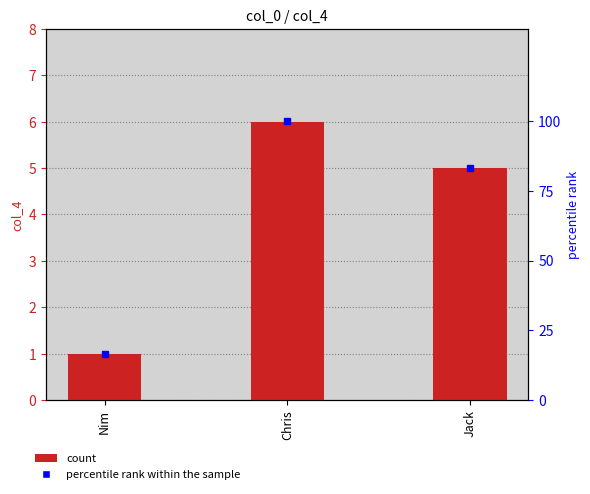

Reading left to right, extract all data points from this chart.

col_4: Nim=1.0	Chris=6.0	Jack=5.0
percentile rank within the sample: Nim=16.7	Chris=100.0	Jack=83.3